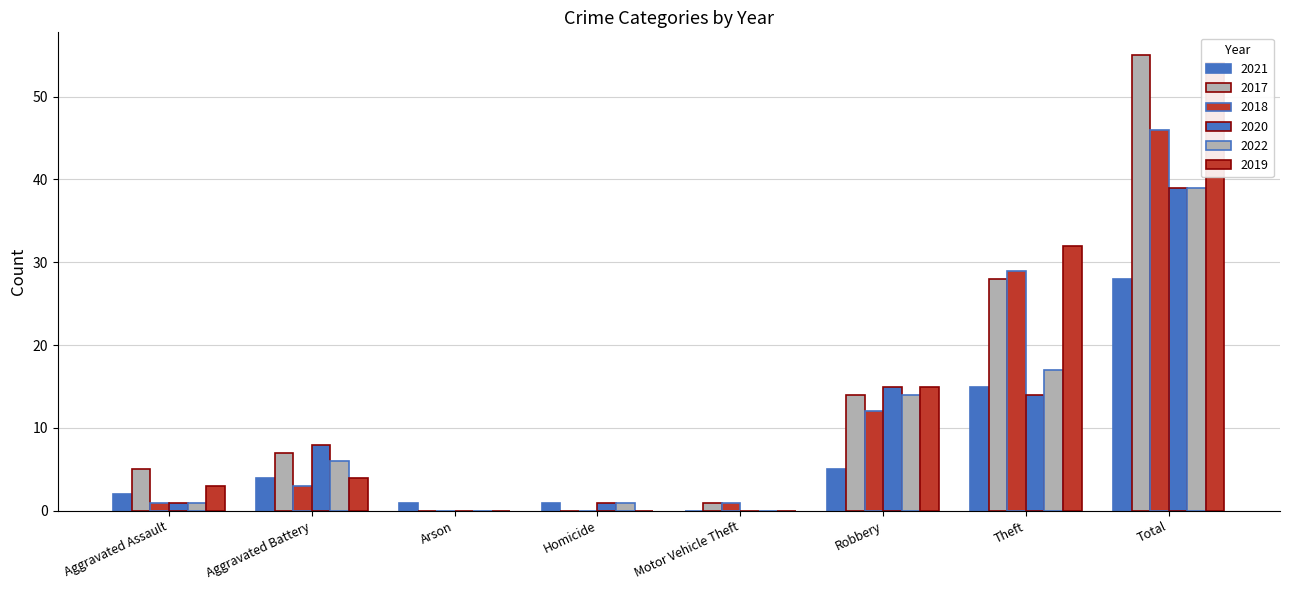

What is the sum of all 2017 values?

110